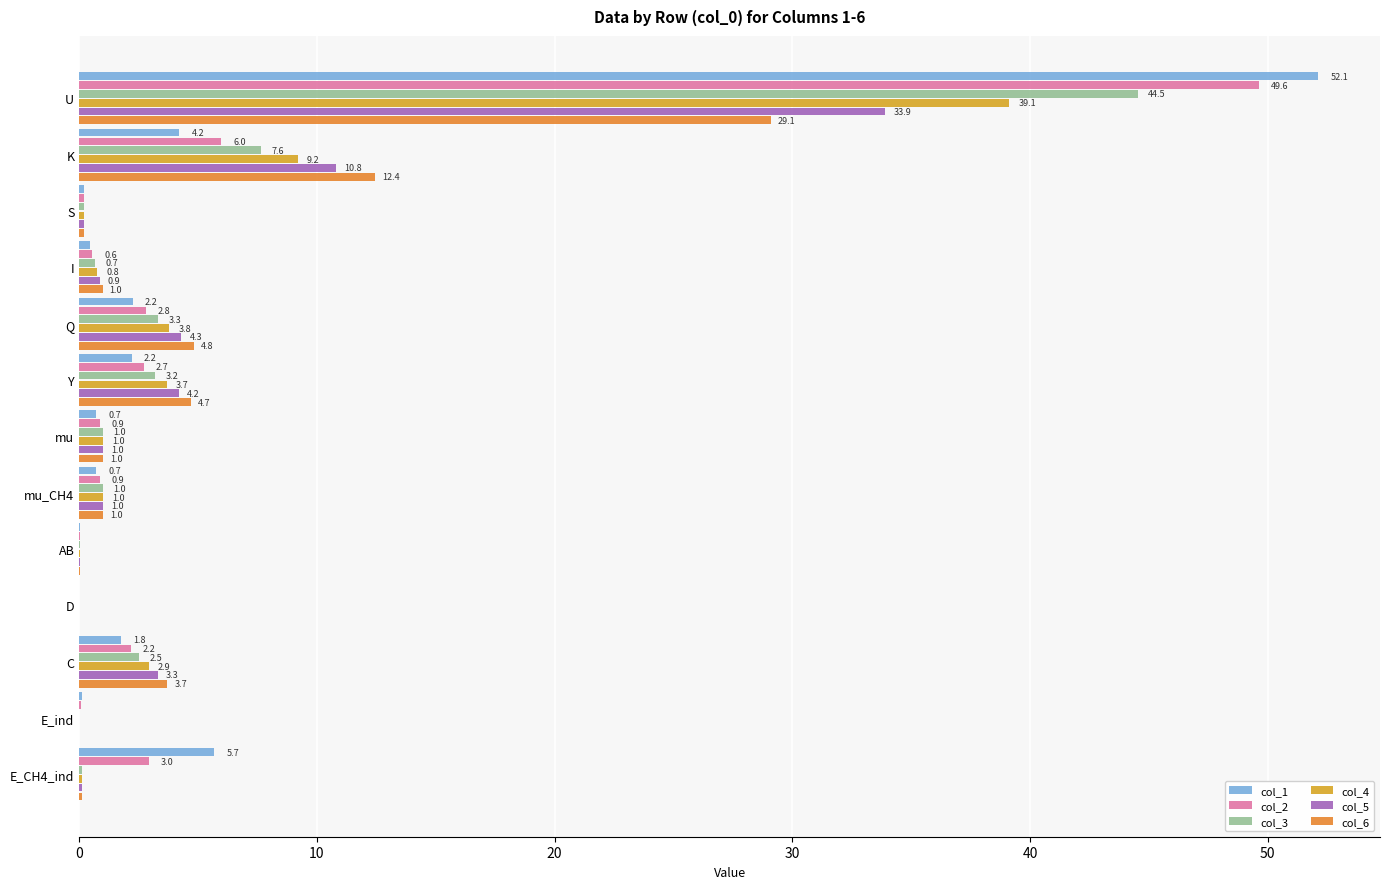

What is the sum of the col_1 values at mu_CH4 and Y?

2.9